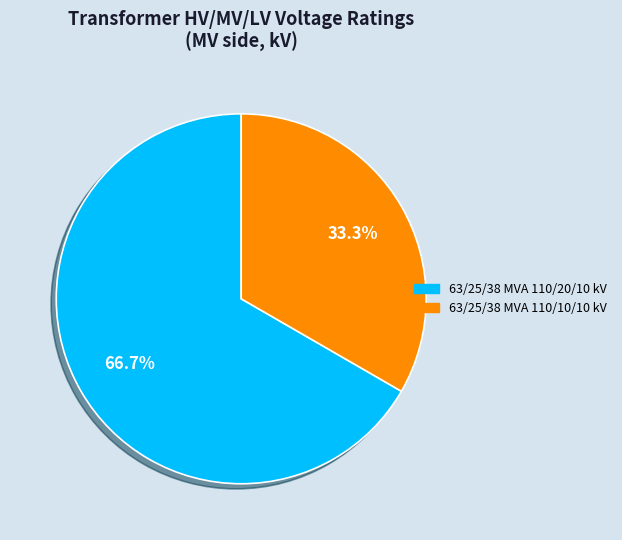

Combined, what portion of the pie is 63/25/38 MVA 110/10/10 kV and 63/25/38 MVA 110/20/10 kV?

100.0%